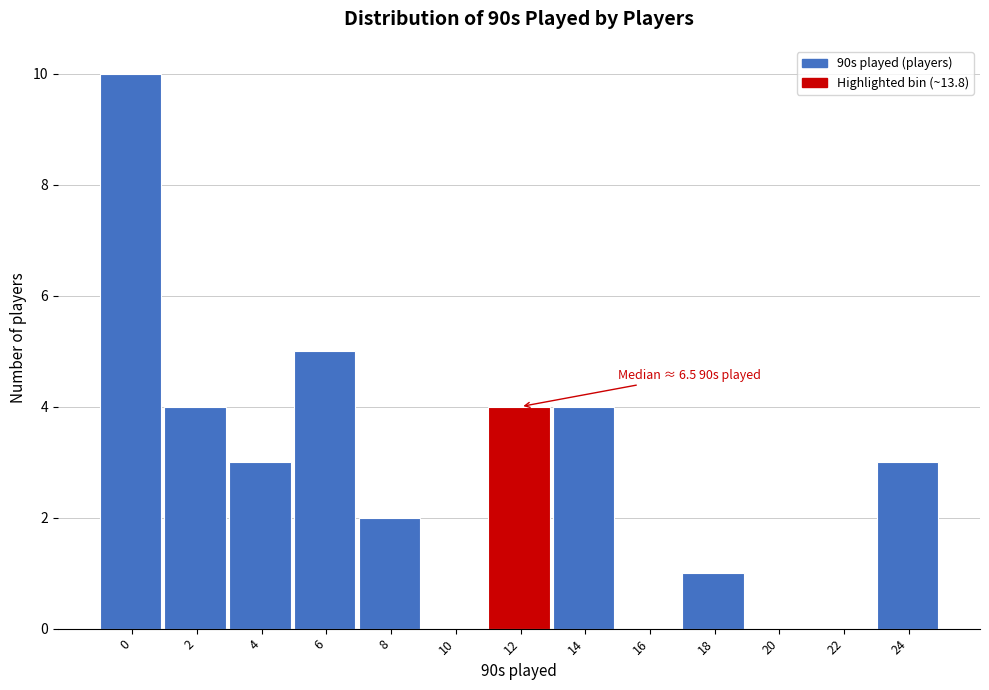

Reading left to right, transcribe all the data shown in this chart.

0=10	2=4	4=3	6=5	8=2	10=0	12=4	14=4	16=0	18=1	20=0	22=0	24=3